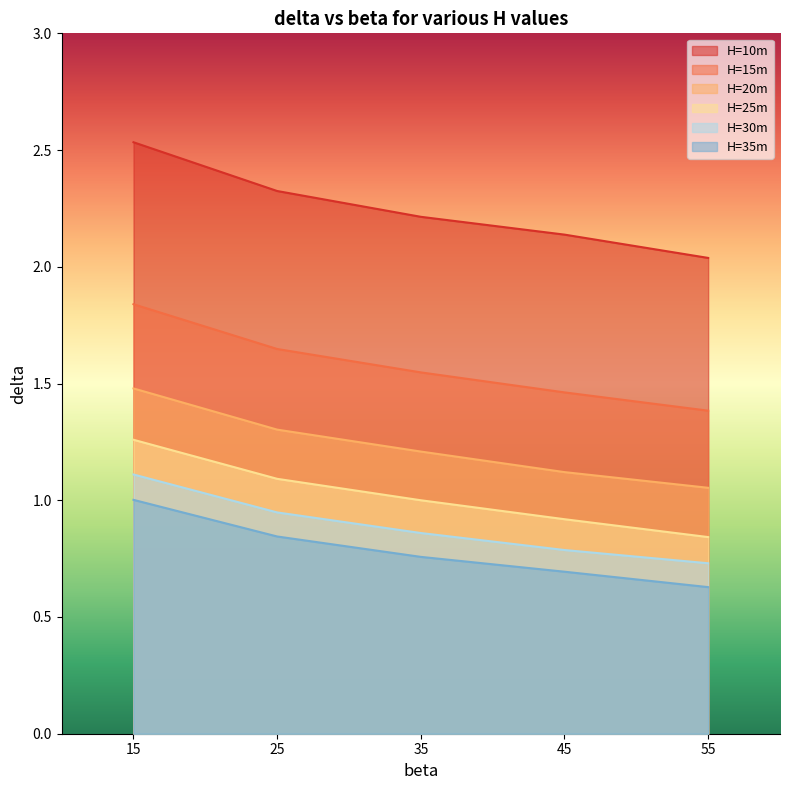

The H=35m series shows 0.6 at 55. True or false?

True